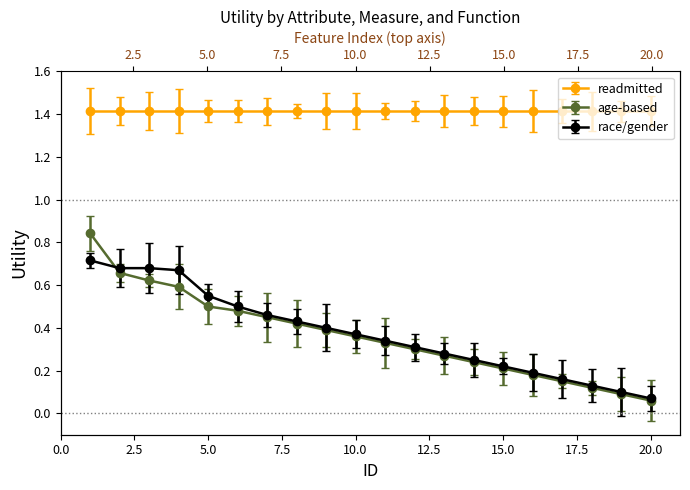

True or false: race/gender has a value of 1.1 at 3.

False